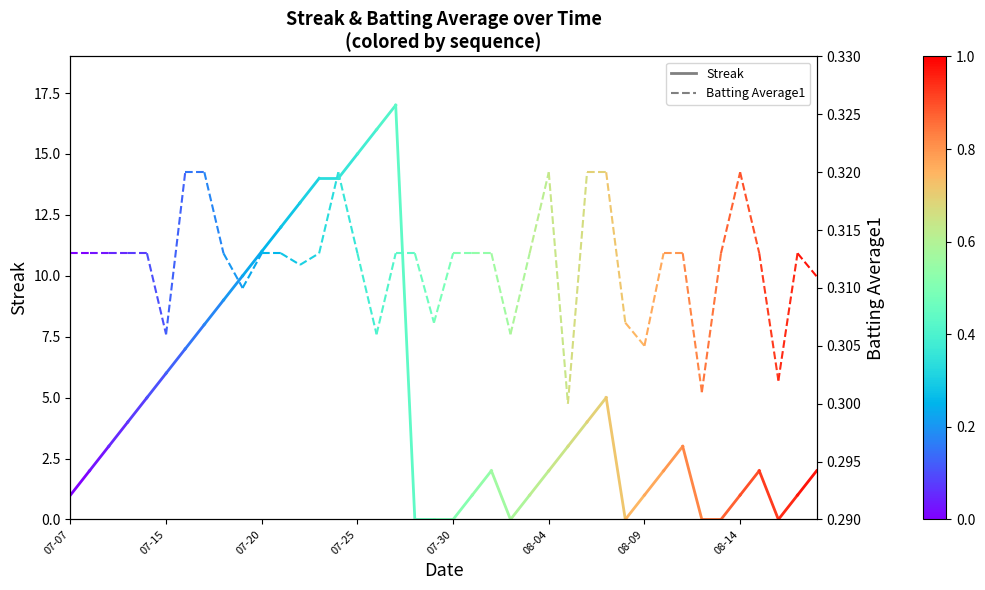

At which label is Streak closest to 1?

07-07